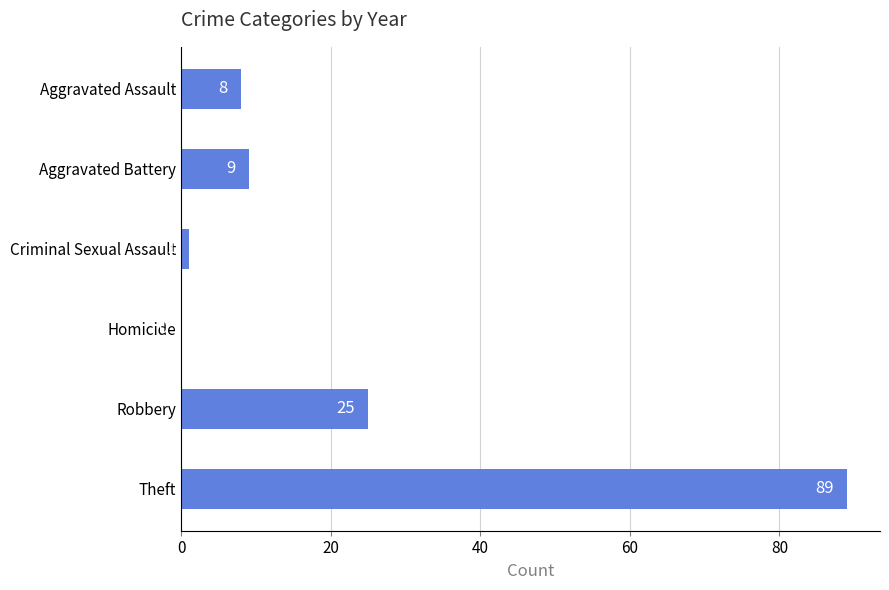

What is the greatest value displayed?

89